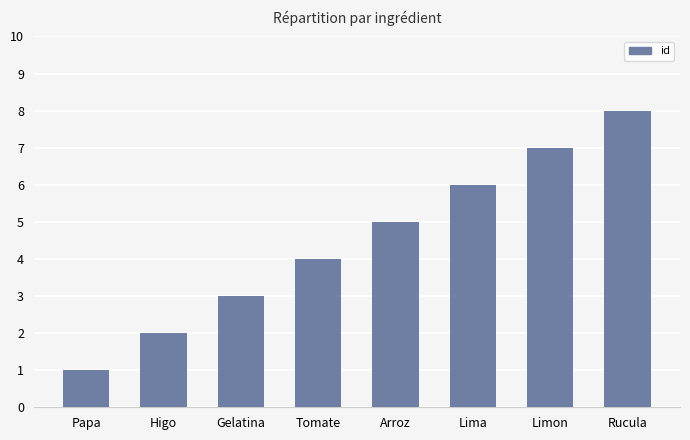

Reading left to right, list all the values displayed in this chart.

Papa=1	Higo=2	Gelatina=3	Tomate=4	Arroz=5	Lima=6	Limon=7	Rucula=8